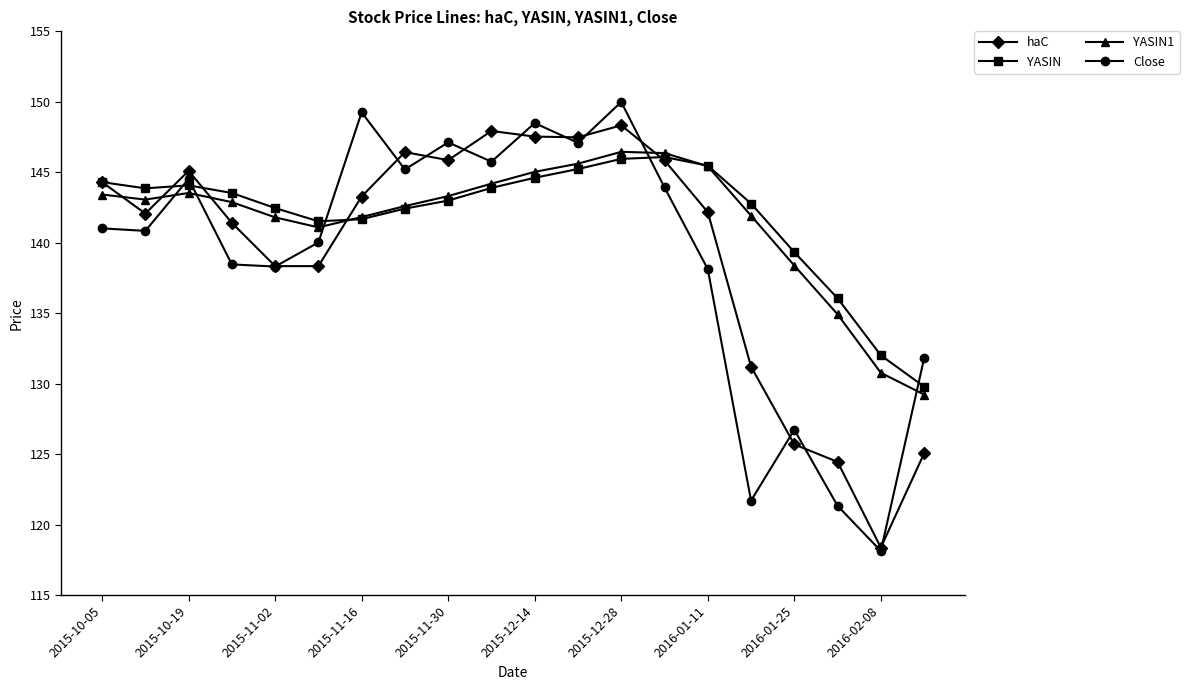

Which series has the widest spread of values?

Close